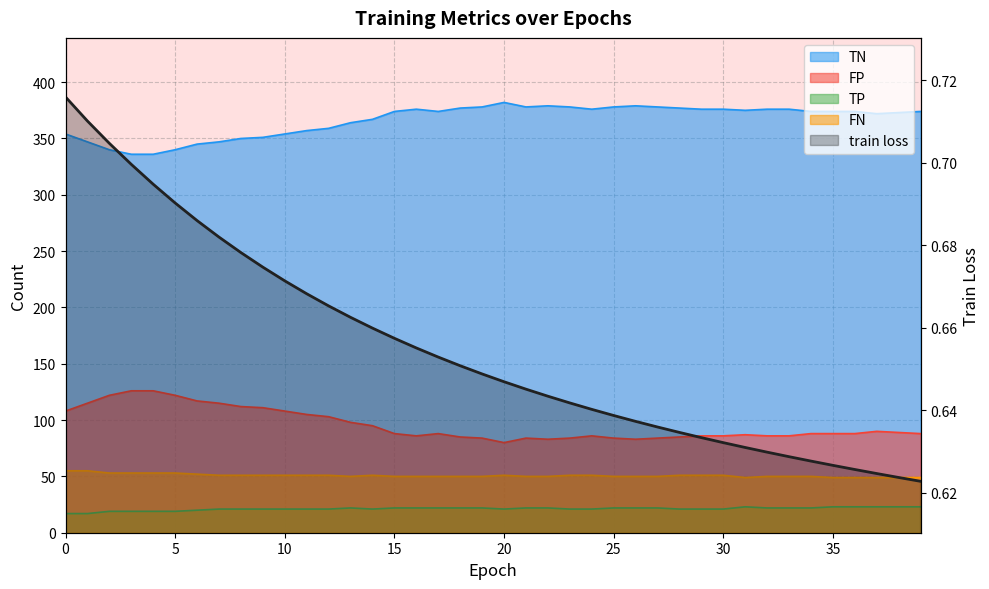

Where is the data nearest to the value 0?

39